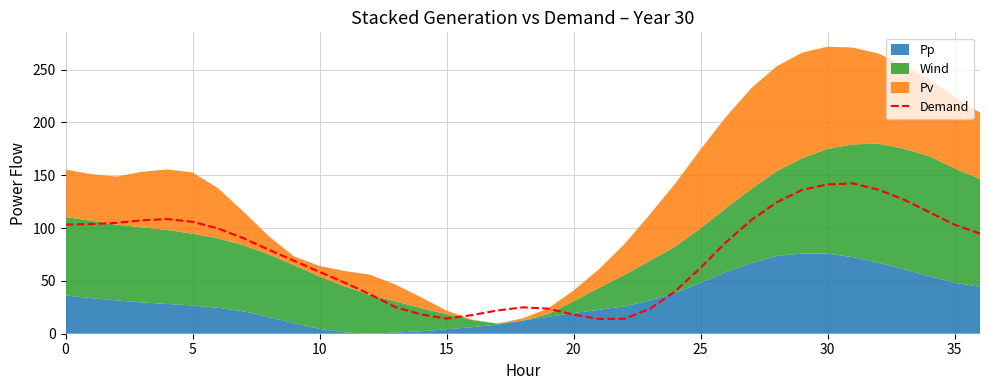

Is it true that Demand equals 62.4 at 25?

True